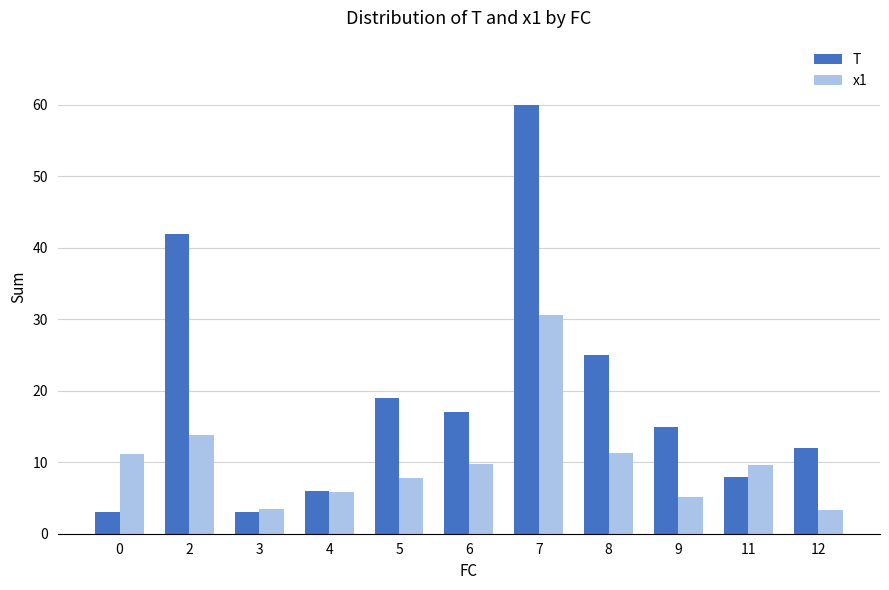

What is the spread (max minus min) of values at 8?

13.8